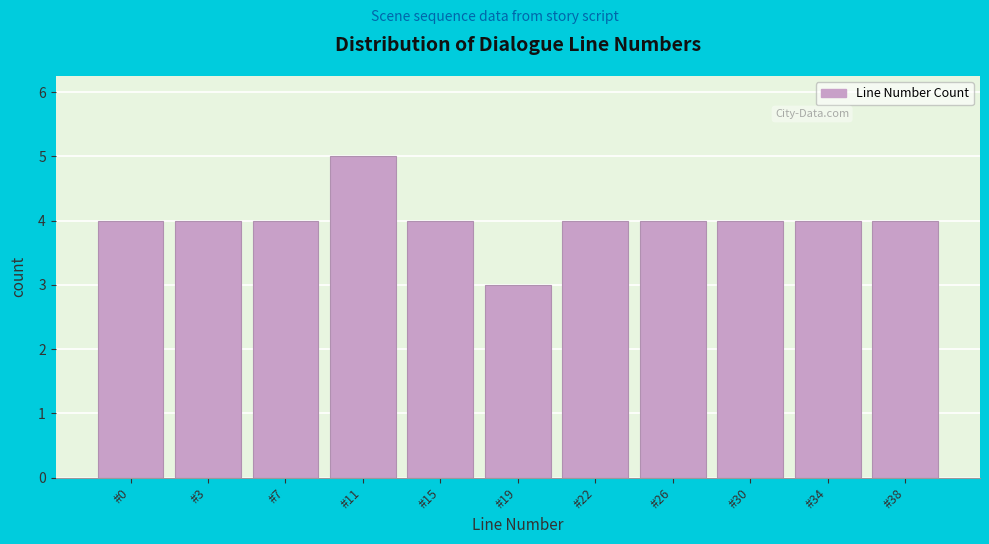

Reading right to left, extract all data points from this chart.

#38=4	#34=4	#30=4	#26=4	#22=4	#19=3	#15=4	#11=5	#7=4	#3=4	#0=4